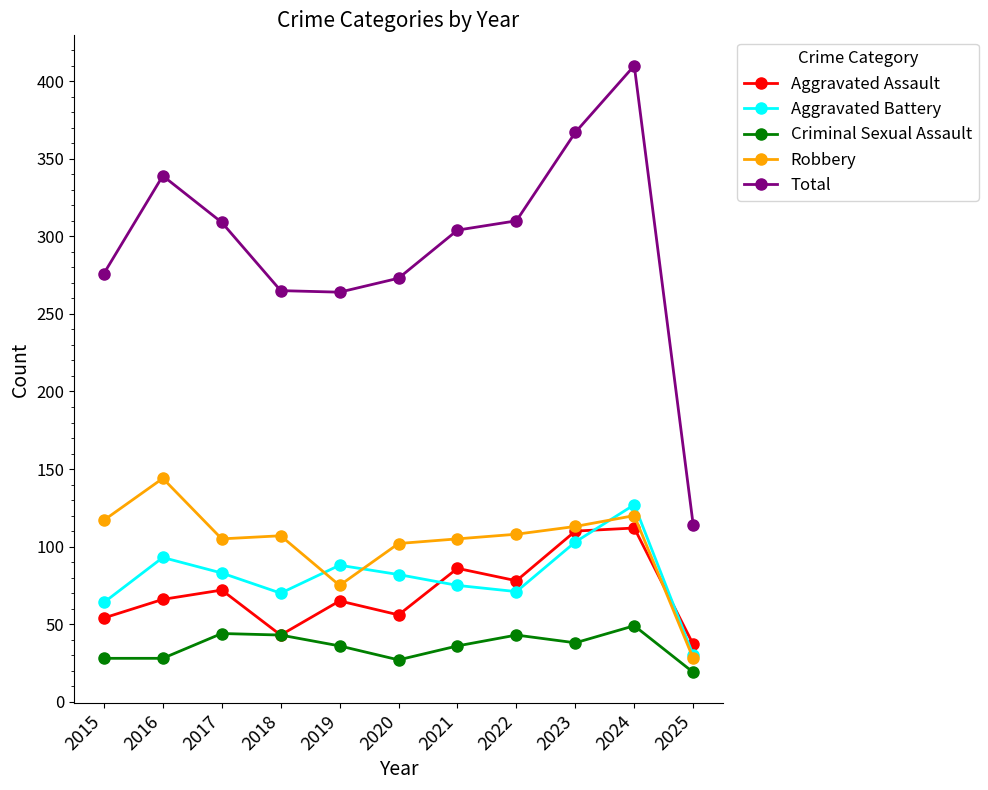

Rank the series at 2020 from highest to lowest value.

Total, Robbery, Aggravated Battery, Aggravated Assault, Criminal Sexual Assault